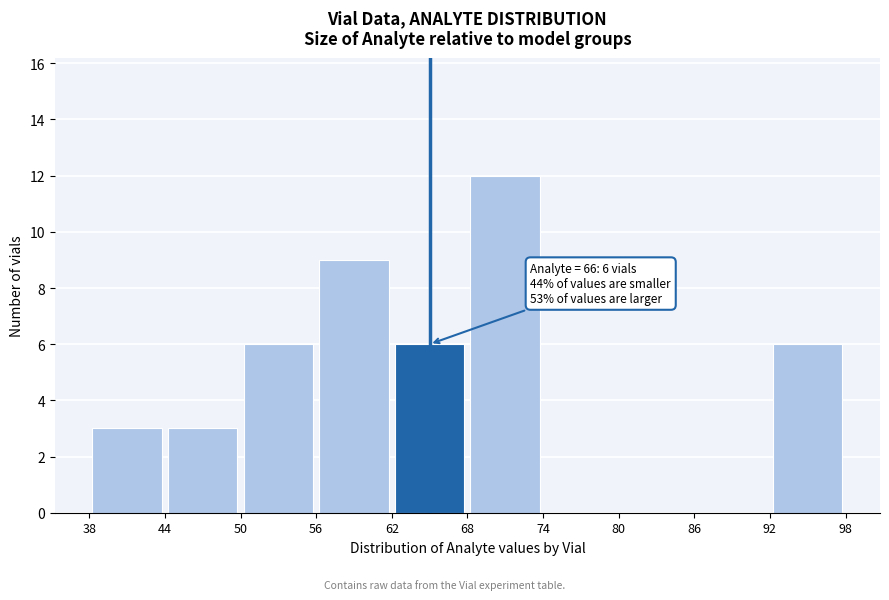

Over which range of the x-axis is the bar tallest?

68 to 74